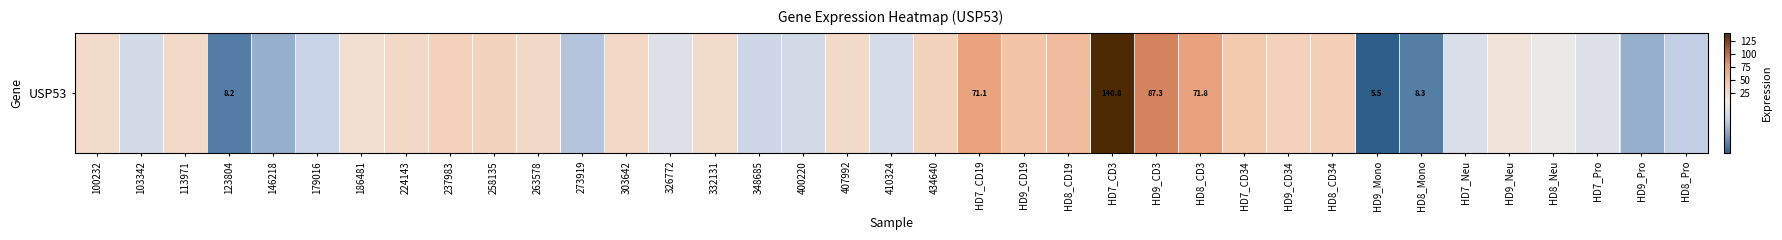

Reading right to left, extract all data points from this chart.

15.8	12.7	19.3	20.9	23.1	18.6	8.3	5.5	36.9	33.7	41.1	71.8	87.3	140.8	53.3	45.4	71.1	32.2	18.0	25.6	17.6	17.0	24.4	19.3	28.1	14.9	27.4	31.8	33.5	27.6	23.6	16.3	12.8	8.2	26.2	17.9	24.3